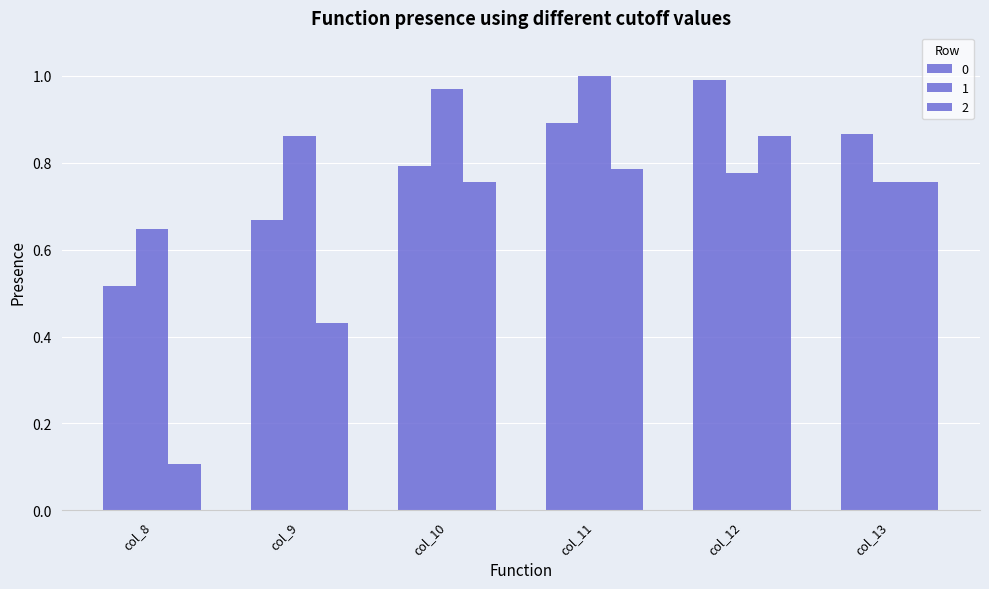

Are the bars grouped side by side (vs. stacked)?

Yes